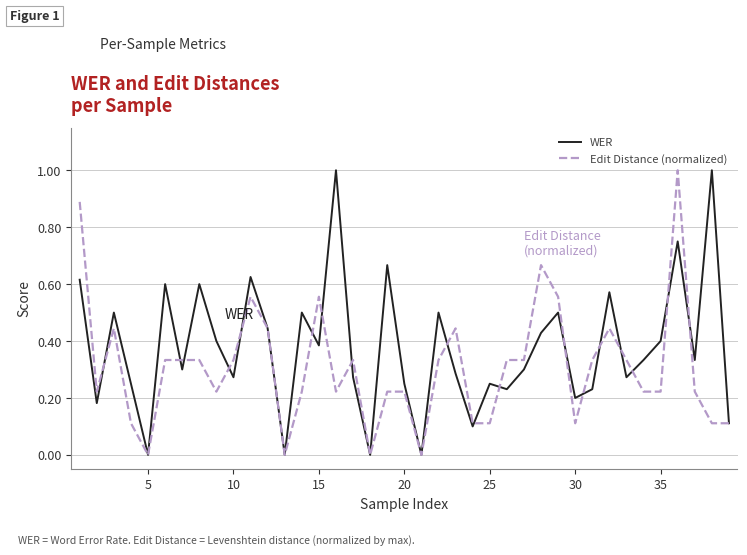

What are all the series names shown in the legend?

WER, Edit Distance (normalized)